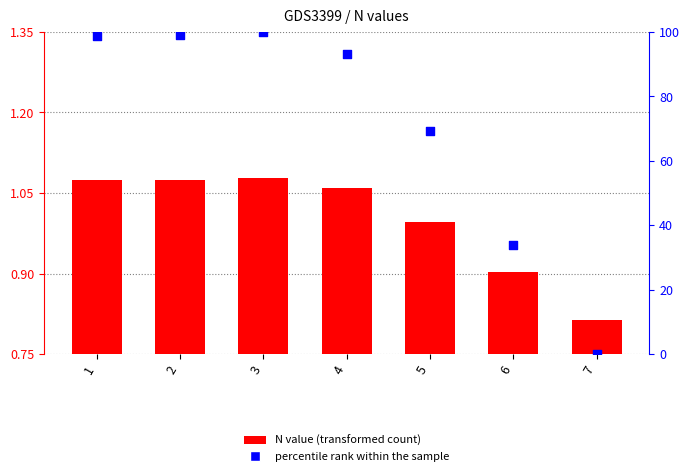

Which series contains the lowest Y value?

percentile rank within the sample